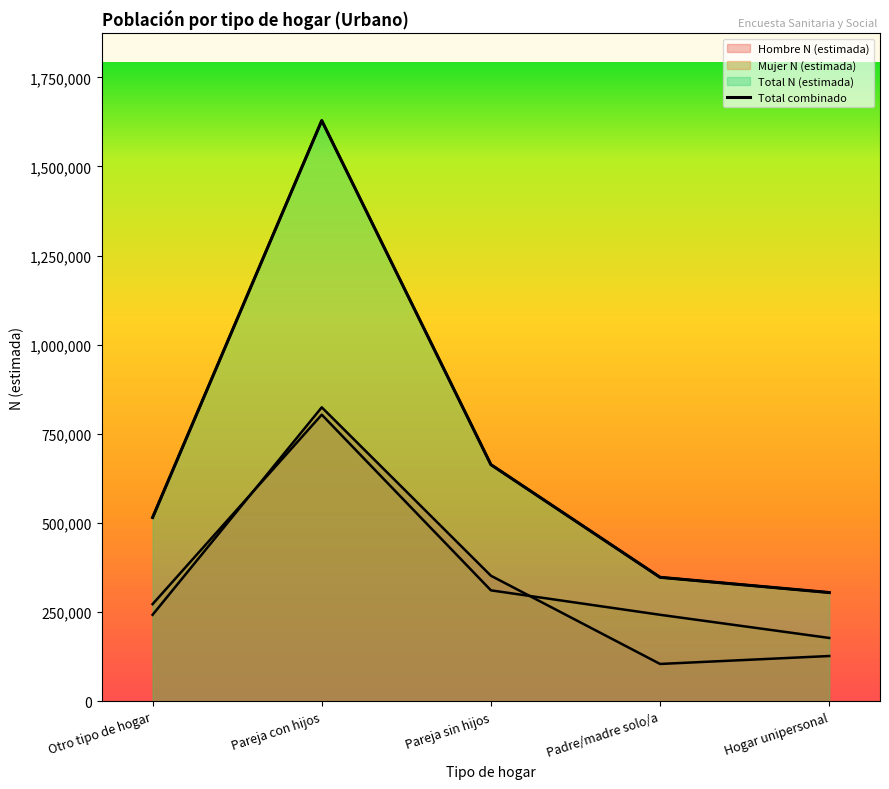

What is the sum of the Hombre N (estimada) values at Pareja sin hijos and Hogar unipersonal?

479822